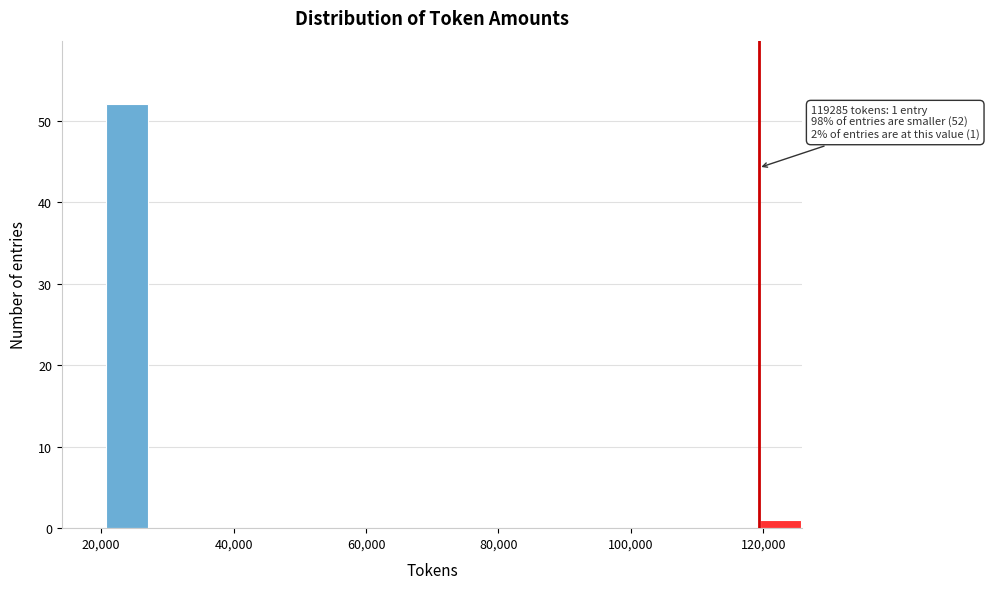

Read against the x-axis, roughly where is the centre of the tallest bar?

24000